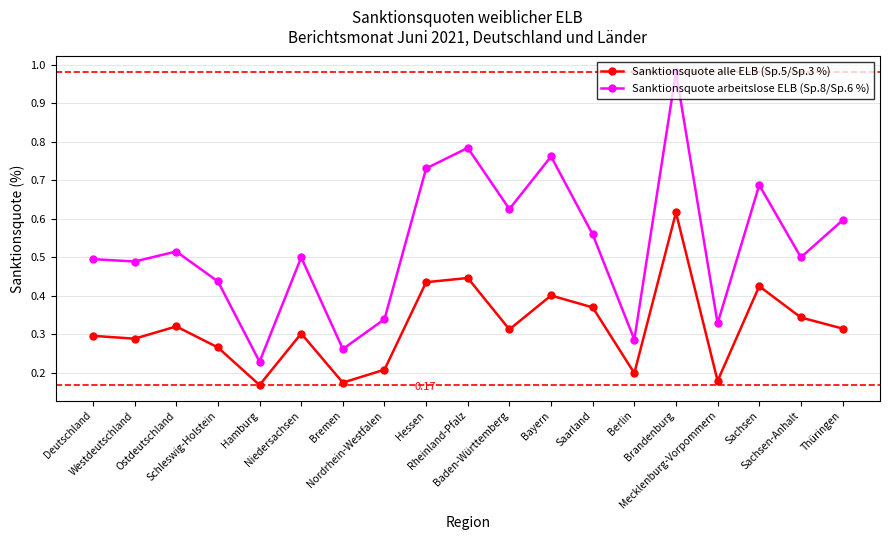

Which series has the widest spread of values?

Sanktionsquote arbeitslose ELB (Sp.8/Sp.6 %)